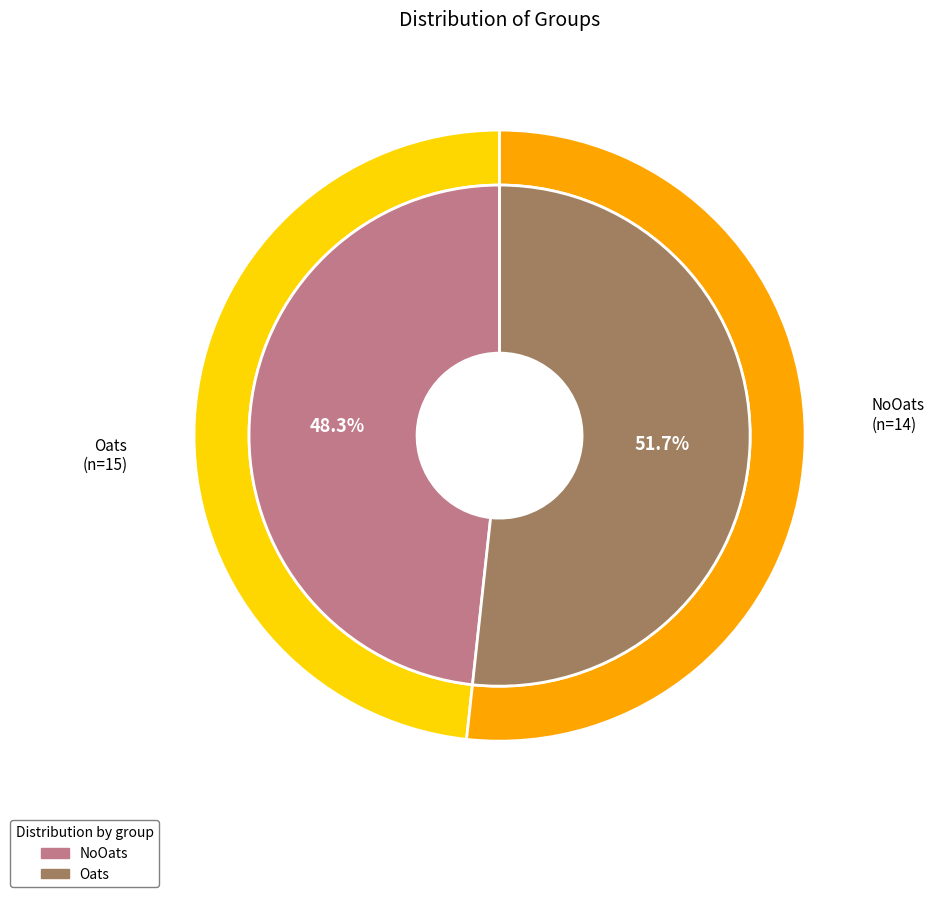

Which slice represents more than half of the pie?

NoOats